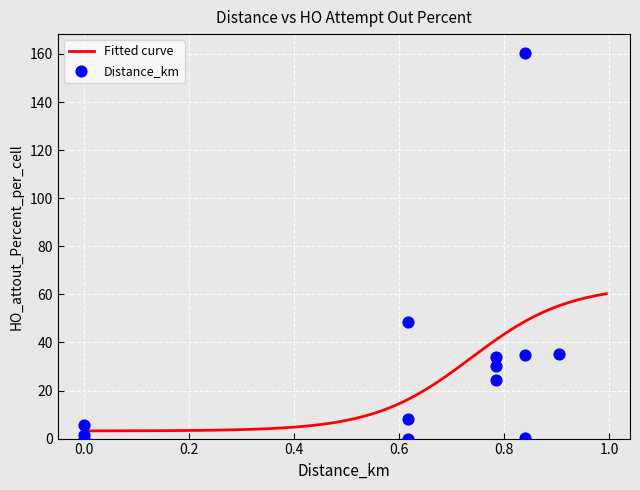

Which series contains the lowest Y value?

Distance_km